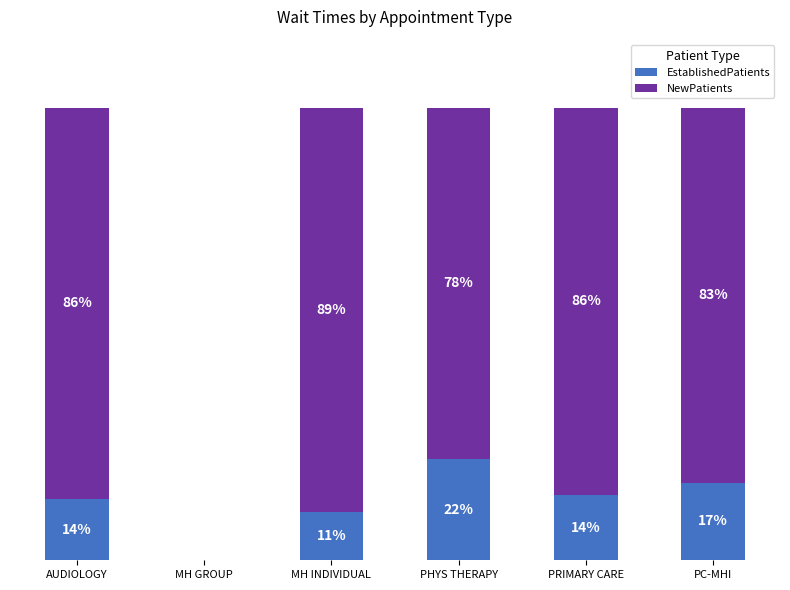

What are all the series names shown in the legend?

EstablishedPatients, NewPatients